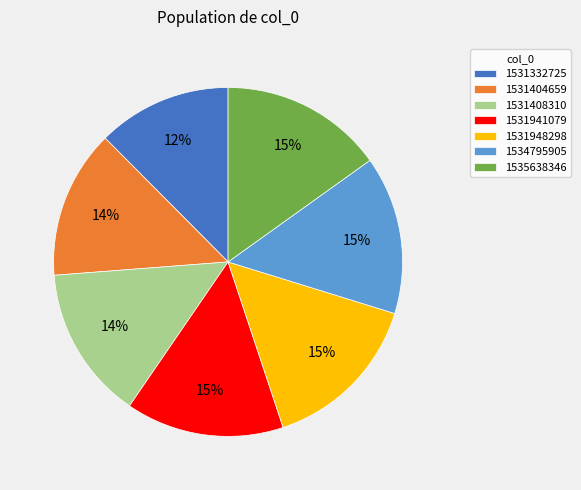

Combined, do 1535638346 and 1531948298 account for over 50%?

No